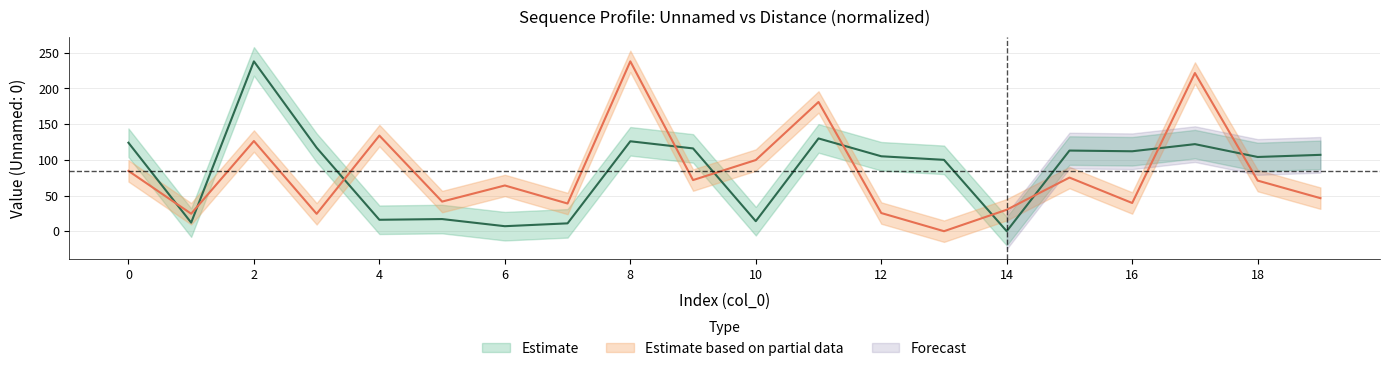

What is the value of the Unnamed: 0 point at the 14th from the left?

100.0